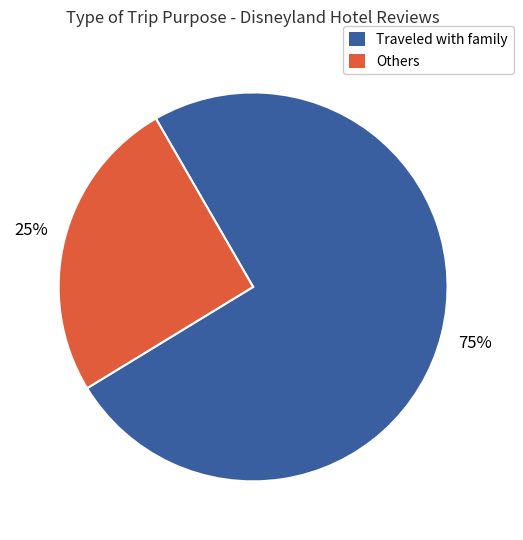

Is there a majority slice in this chart?

Yes